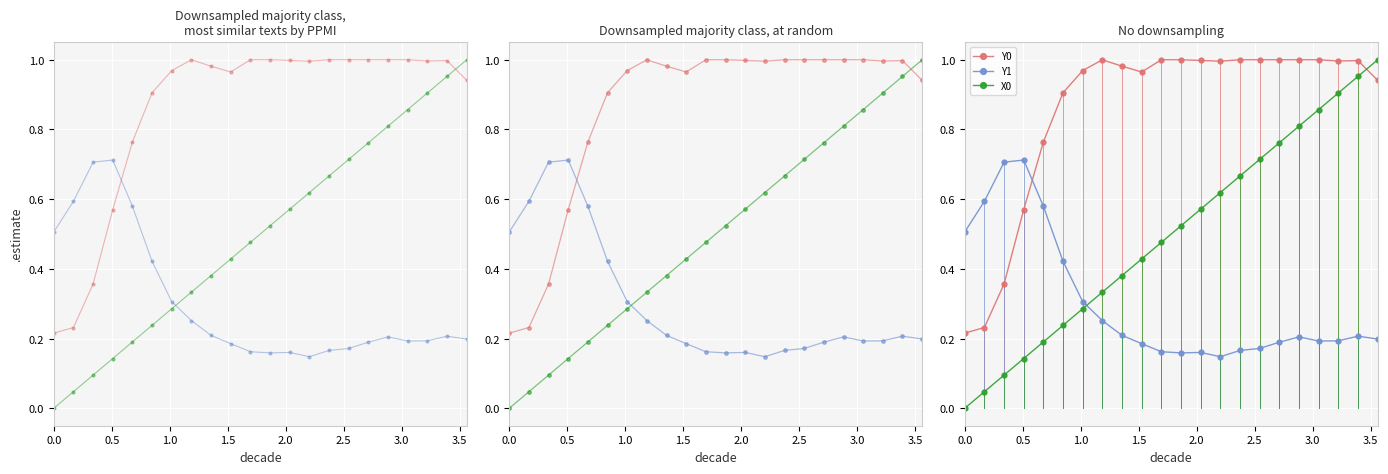

Count the number of data series in this chart.

3